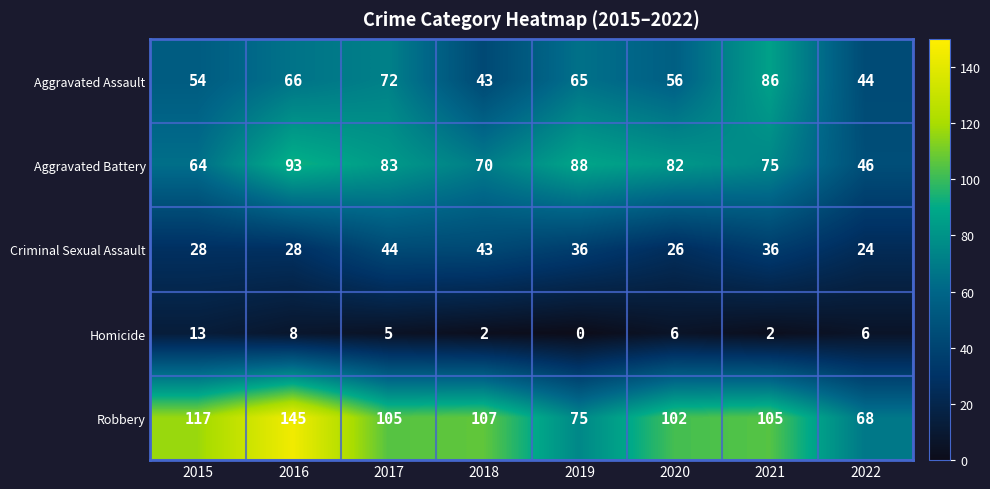

What is the total value across all series at 2022?

188